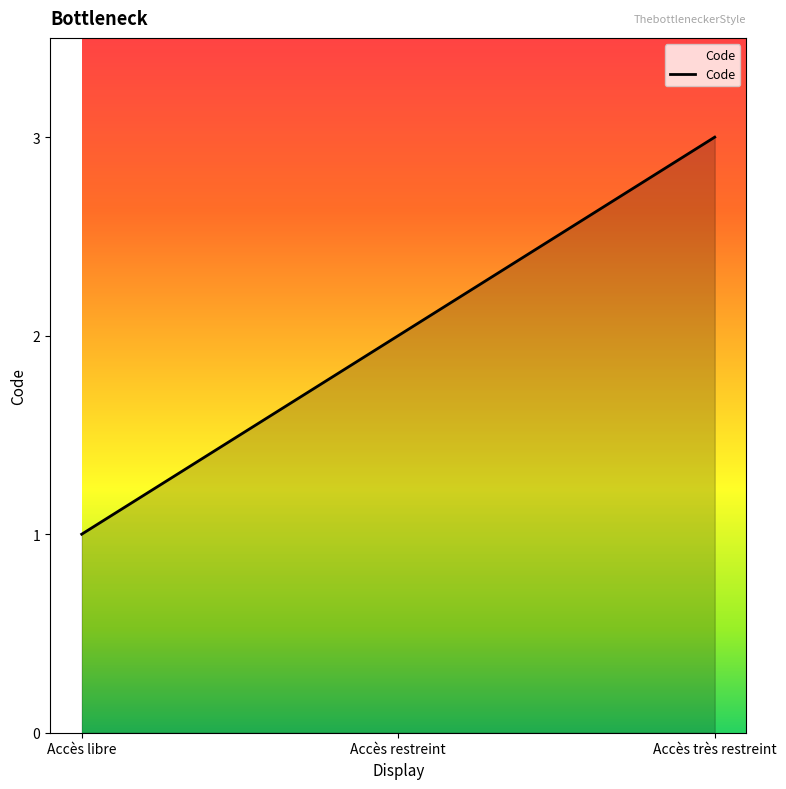

What is the change in value from Accès libre to Accès très restreint?

+2